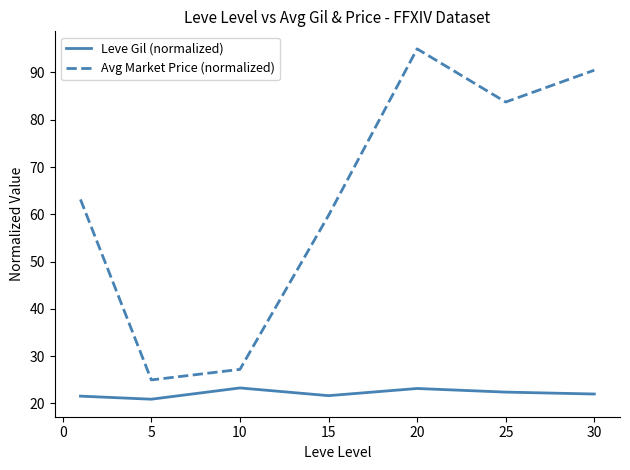

List the series in order of their peak value, highest first.

Avg Market Price (normalized), Leve Gil (normalized)